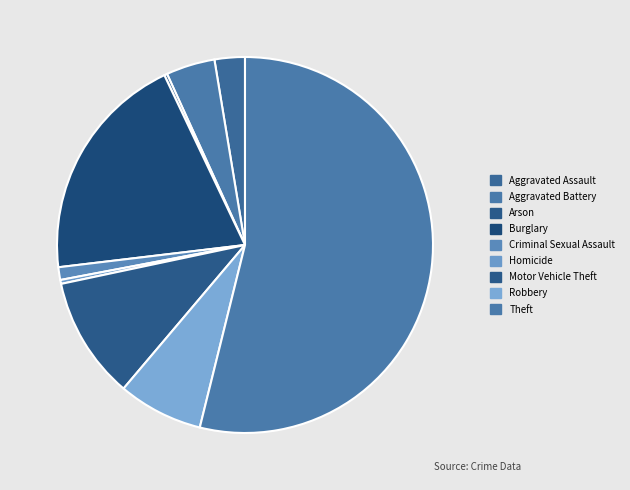

To the nearest percent, what is the difference between the Aggravated Assault and Robbery slice percentages?

5%